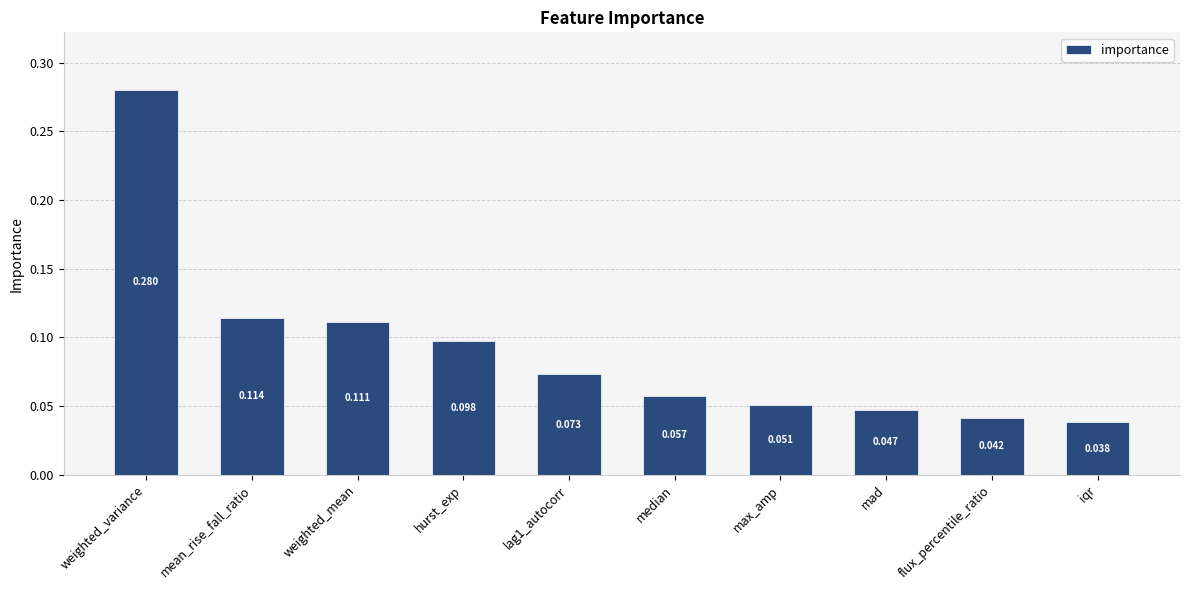

How many values are between 0 and 1?

10